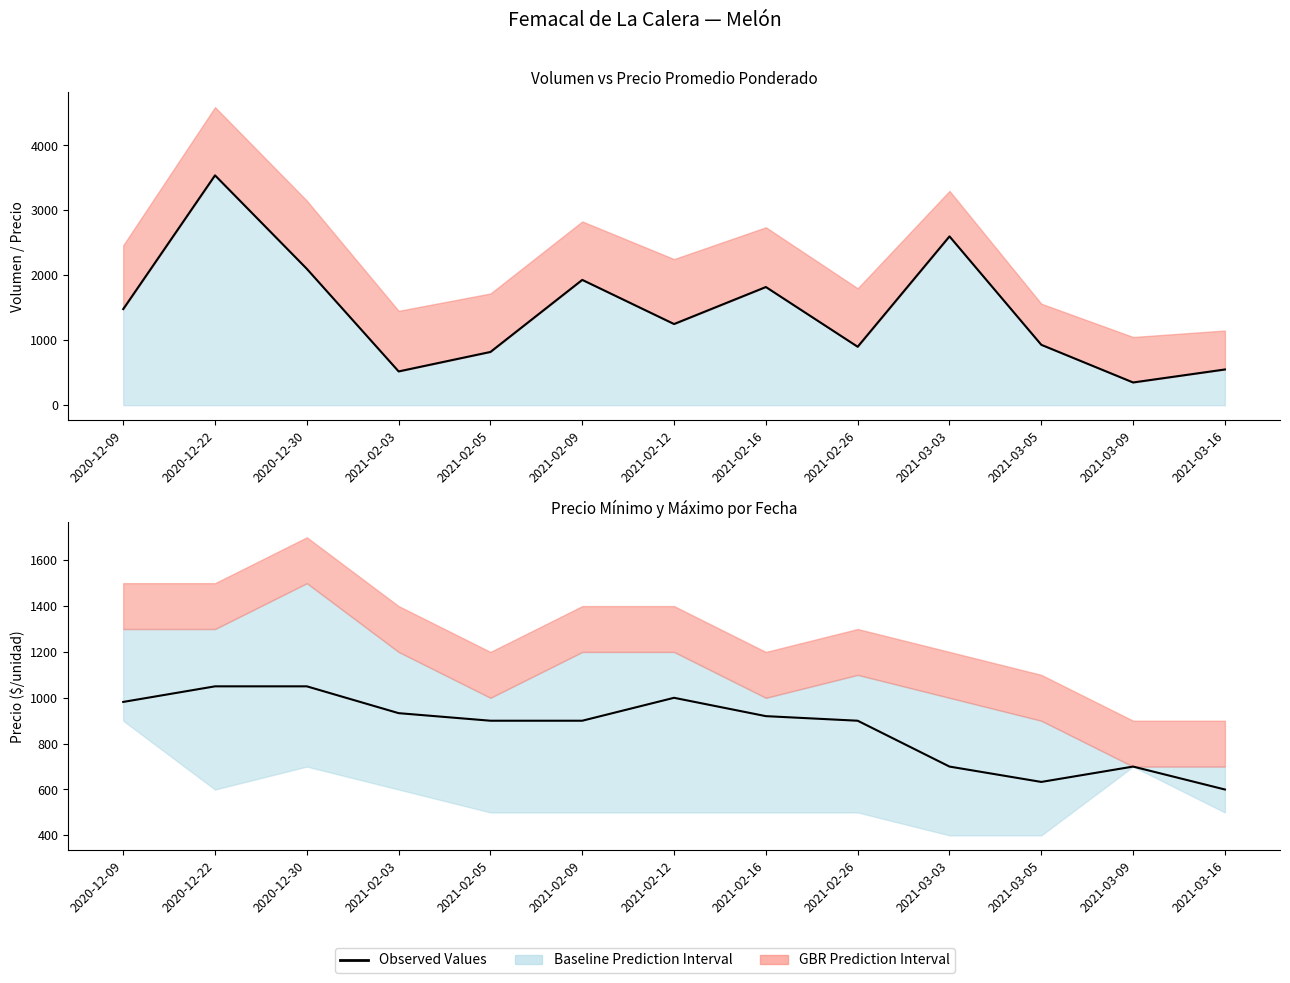

Where does the Observed Values series first go above 1250?

2020-12-09